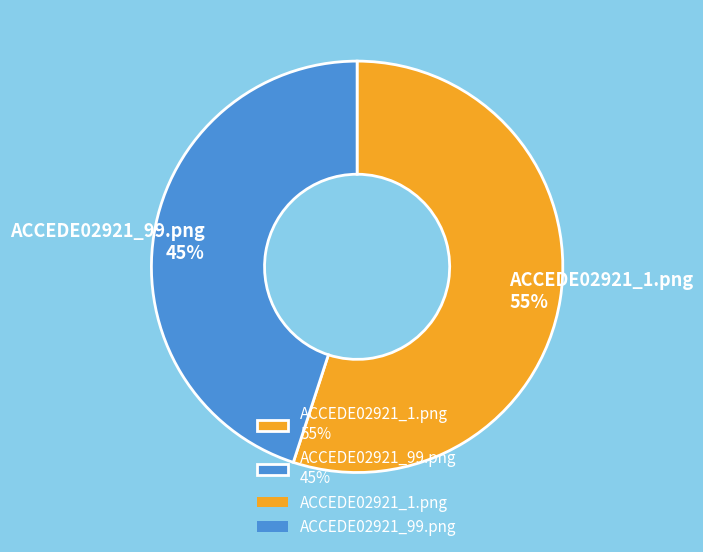

Is ACCEDE02921_99.png the majority of the pie?

No